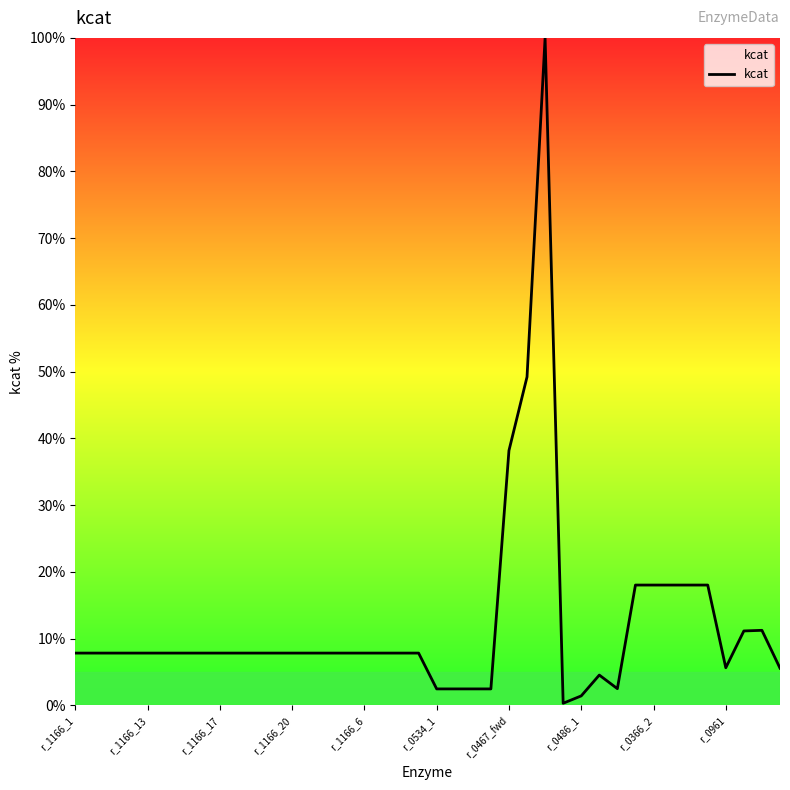

What is the maximum value shown in the chart?

100.0